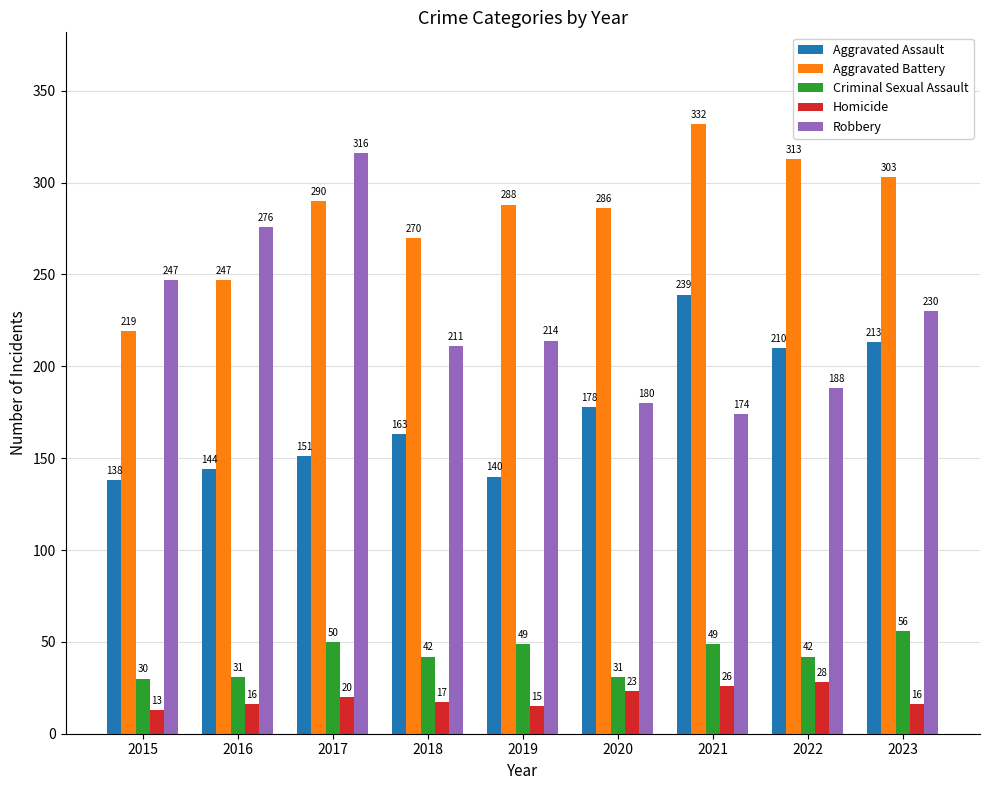

Which series has the largest total across all categories?

Aggravated Battery